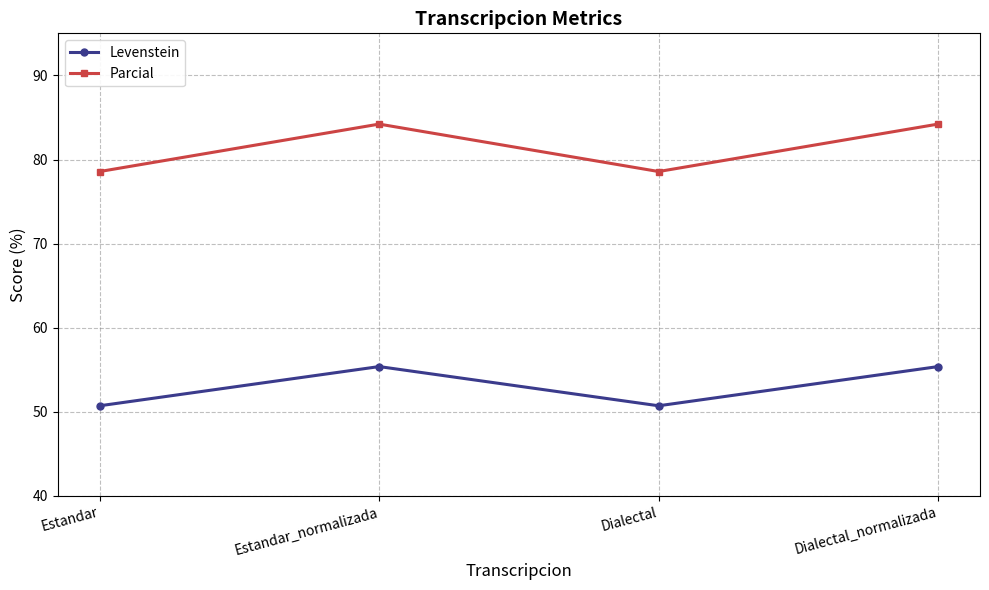

True or false: Parcial and Levenstein cross at least once.

False